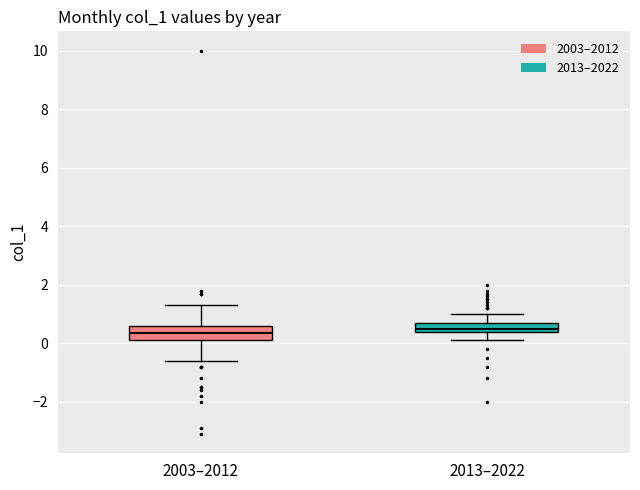

Where does the upper whisker of the box for 2013–2022 end on the y-axis? The values are not printed on the chart, so give them approximately, as read against the axis.

1.0